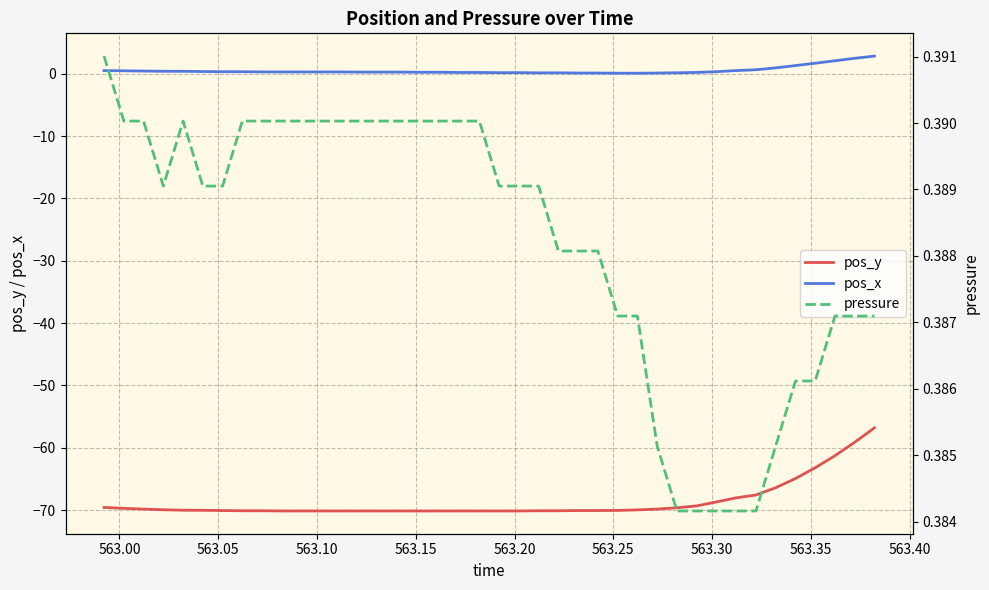

True or false: pos_y and pos_x intersect in this chart.

False